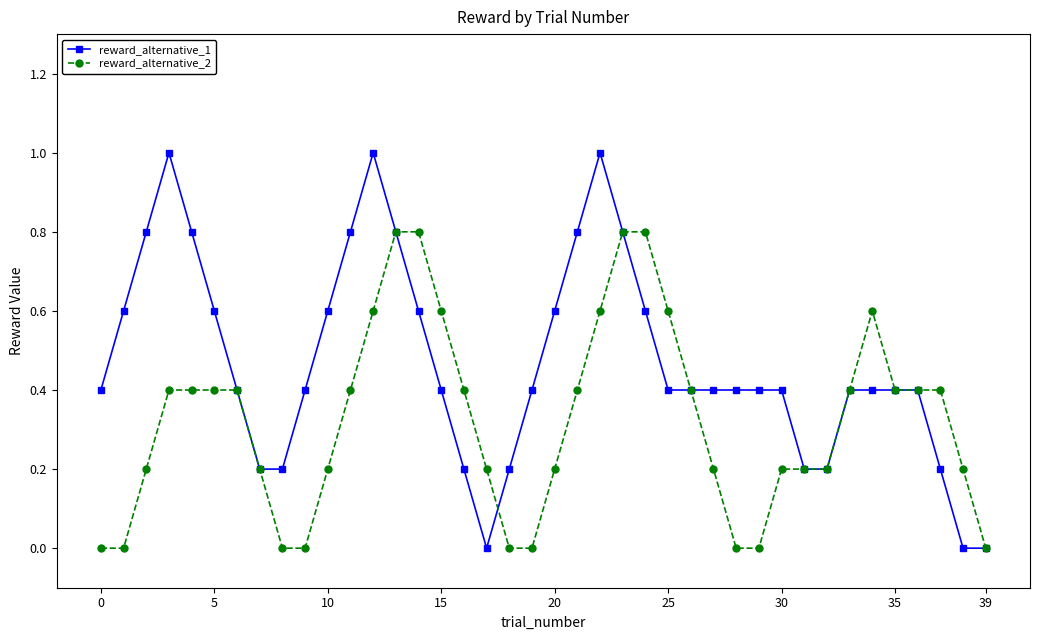

List the series in order of their overall mean, highest first.

reward_alternative_1, reward_alternative_2